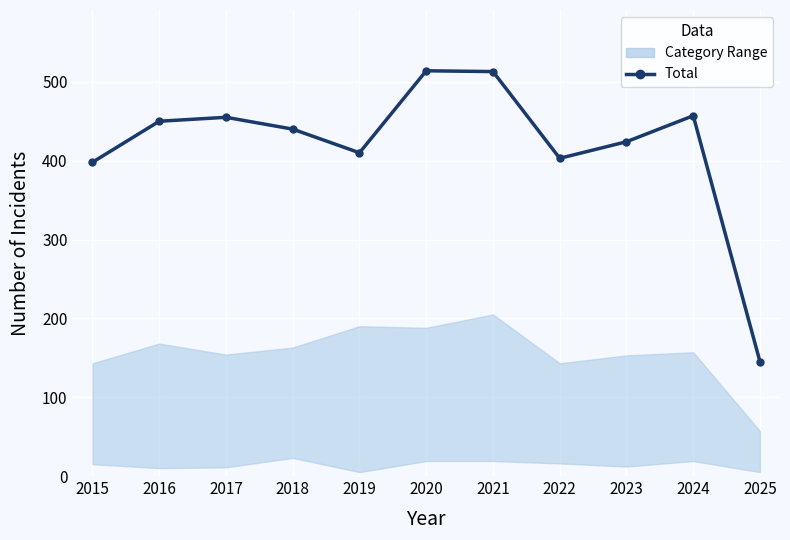

What is the approximate value at 2020, to the nearest 5?

515